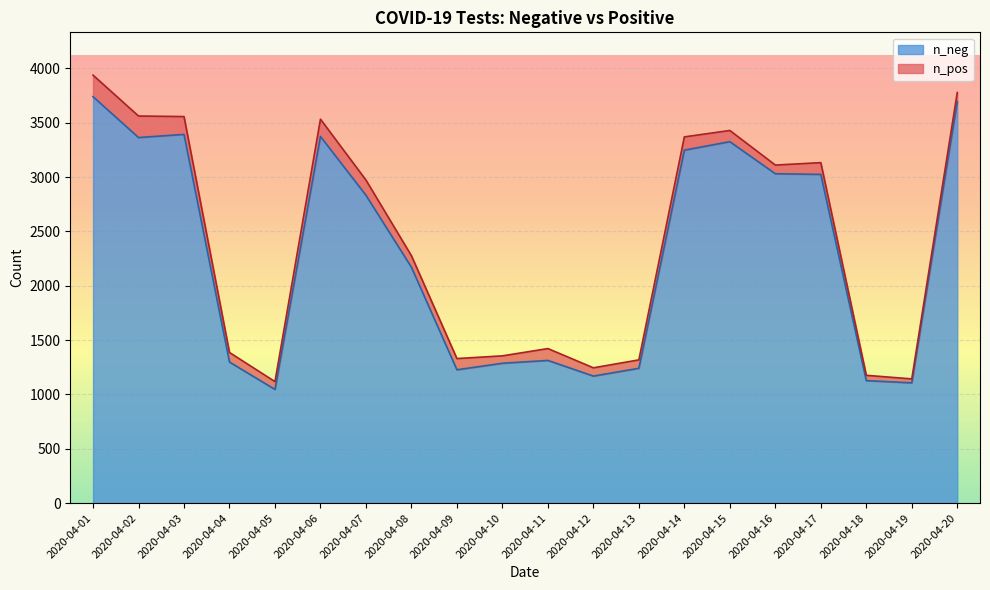

What is the maximum value shown in the chart?

3739